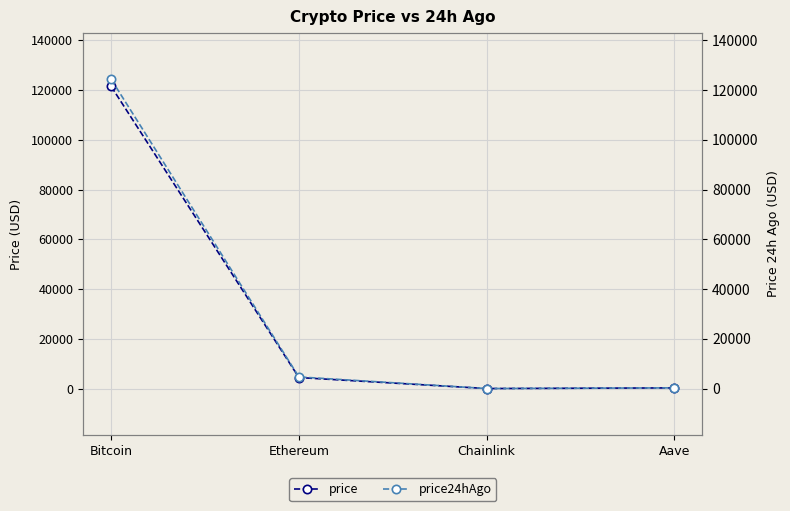

How many lines are shown in the chart?

2